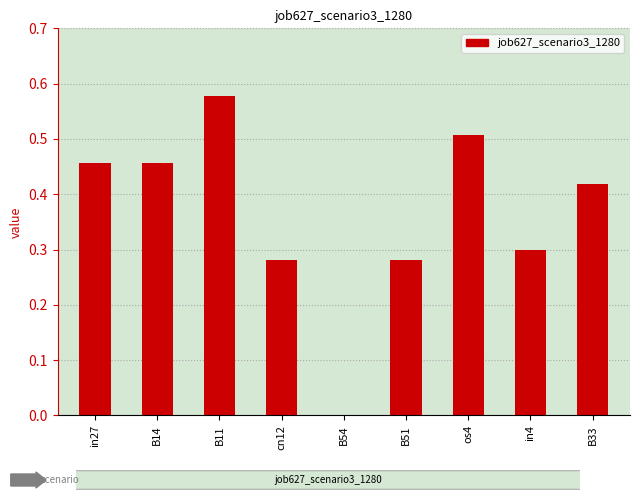

How many values exceed 0?

8